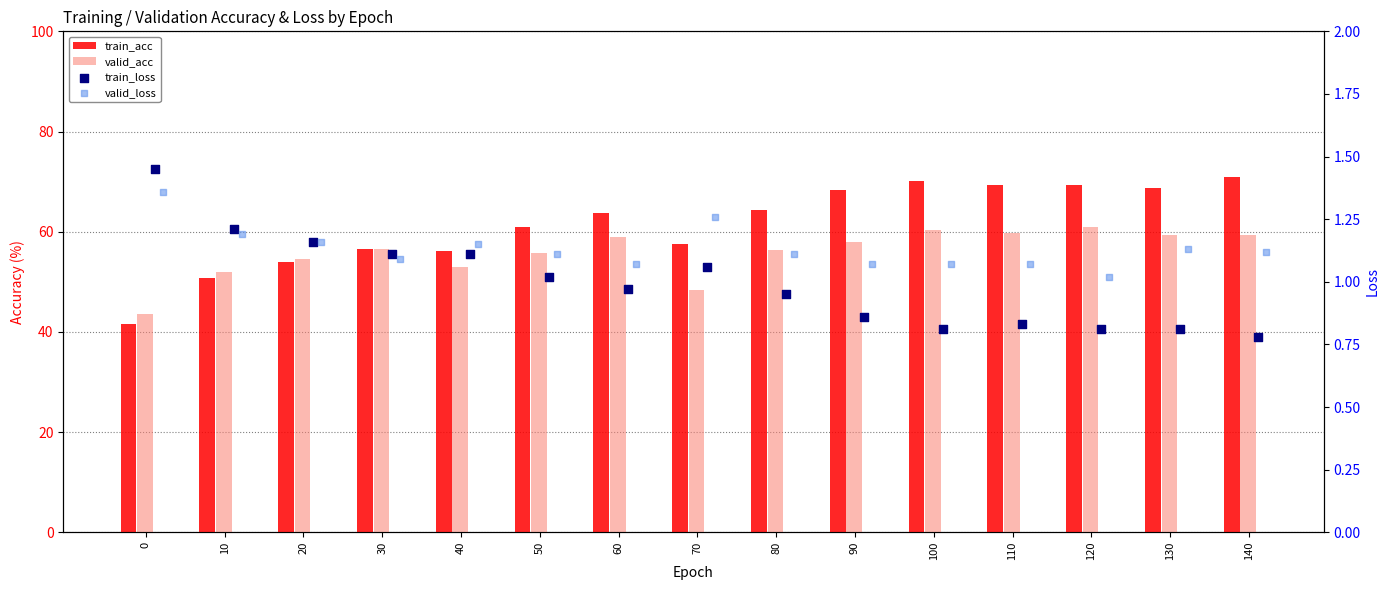

At which category is the sum across all series the highest?

100